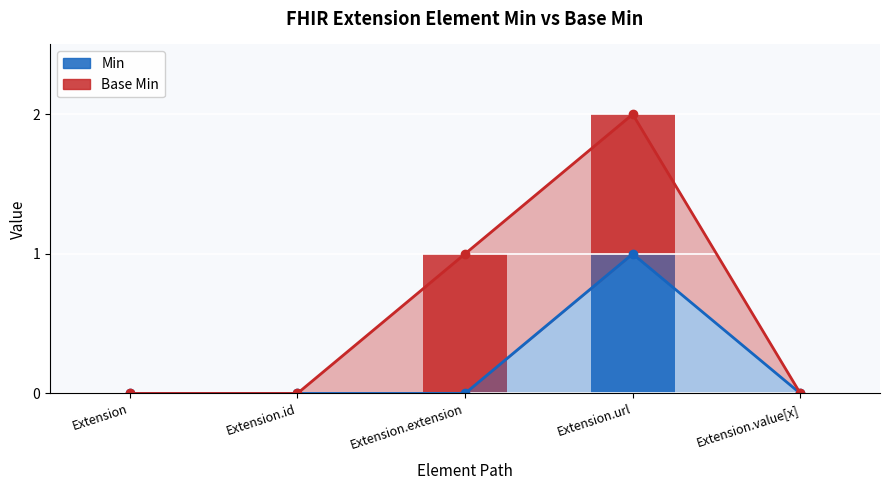

What is the difference between the Base Min values at Extension and Extension.url?

1